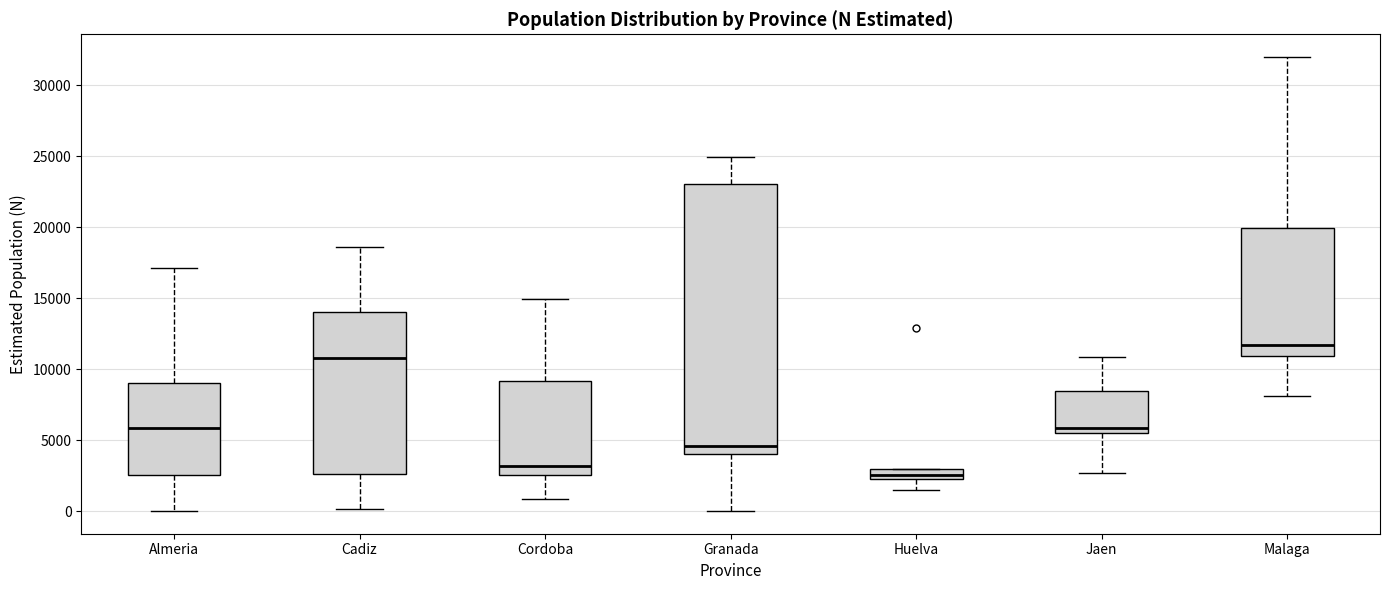

Which box has the lowest median line?

Huelva